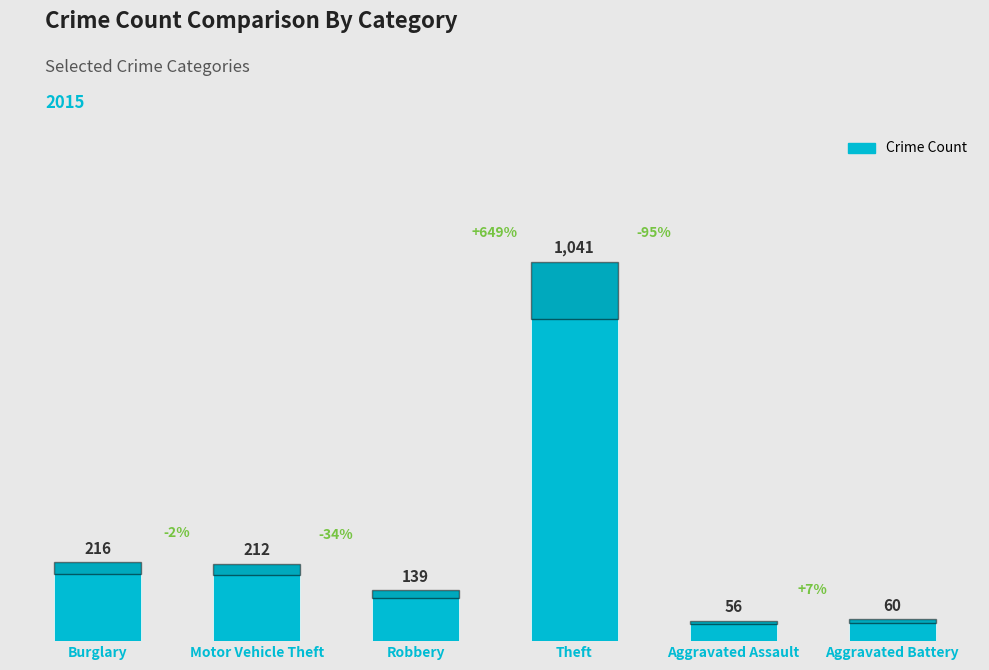

What is the change in value from Burglary to Robbery?

-77